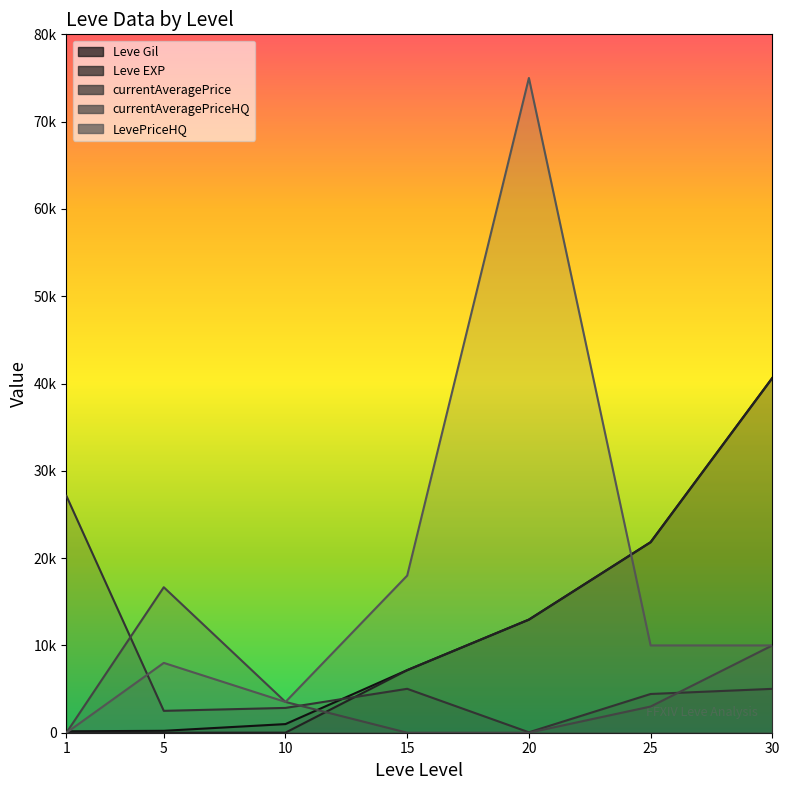

Which category has the highest value in the LevePriceHQ series?

20